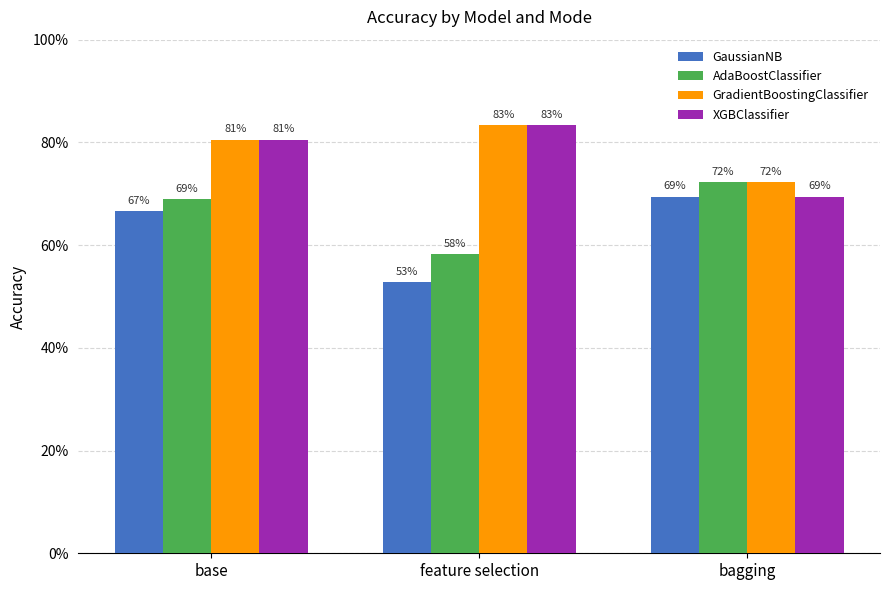

Does the chart contain any negative values?

No